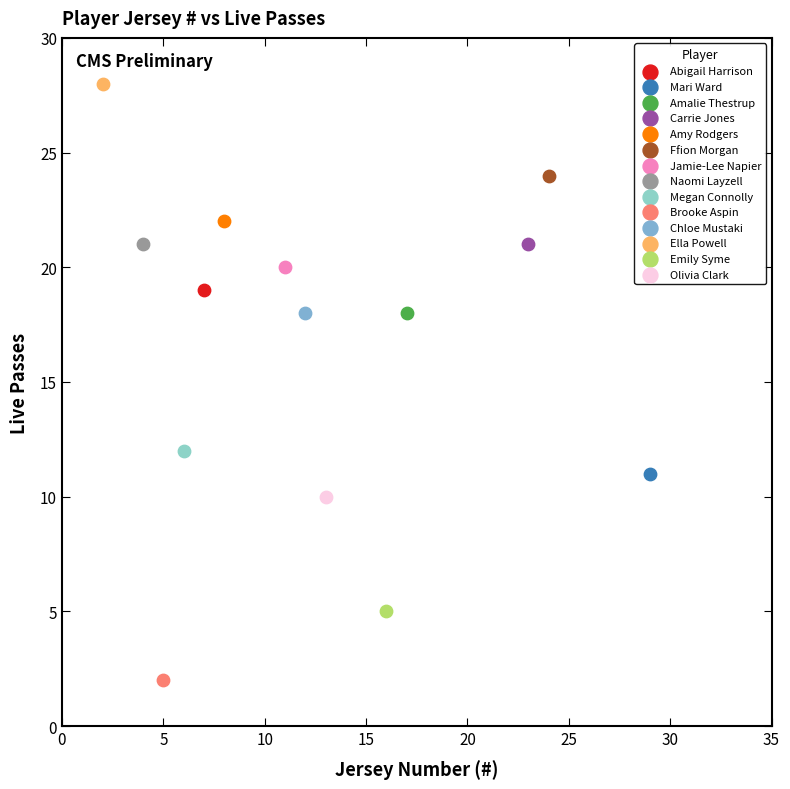

Which series contains the lowest Y value?

Brooke Aspin